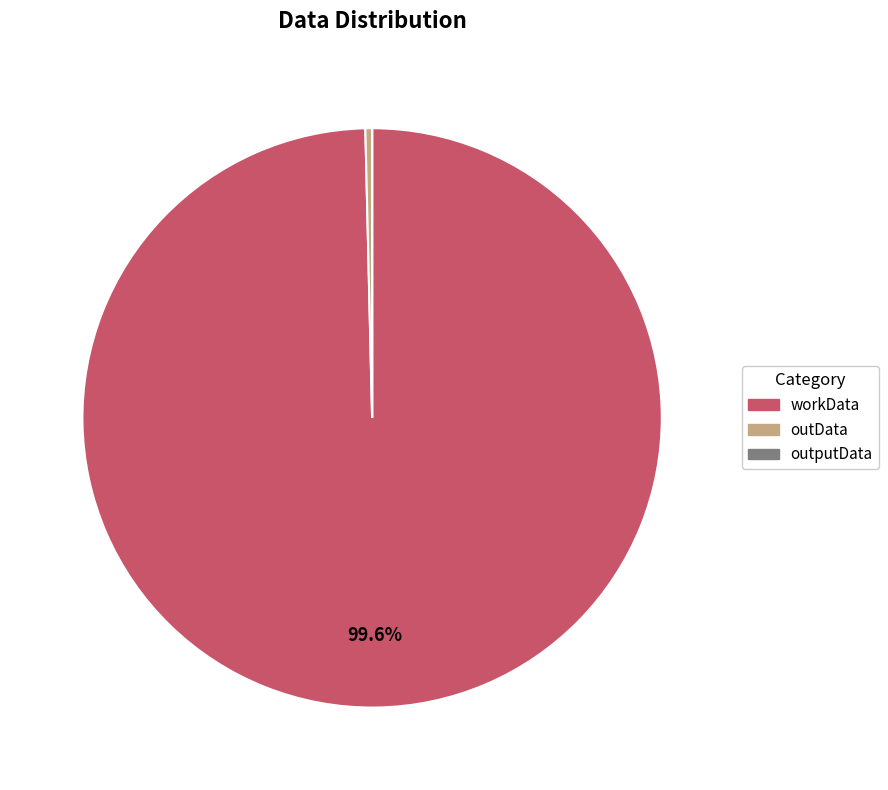

Which has a higher value, outData or workData?

workData